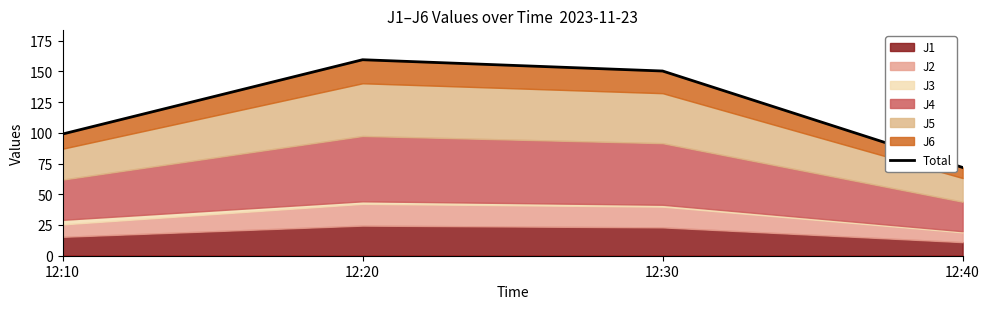

List the labels in order of value, smallest first.

12:40, 12:10, 12:30, 12:20